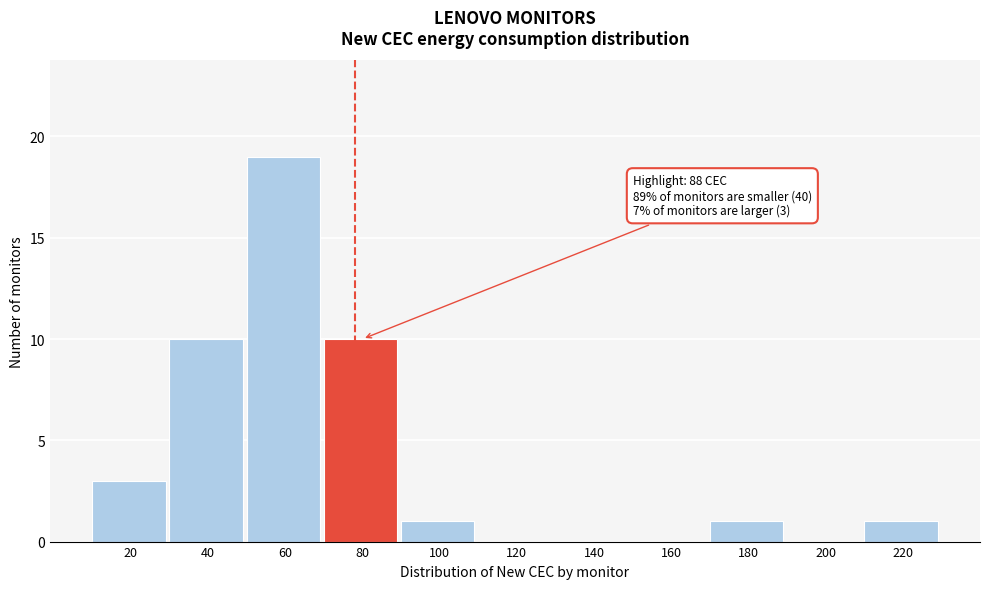

Reading left to right, what are all the values shown in this chart?

20=3	40=10	60=19	80=10	100=1	120=0	140=0	160=0	180=1	200=0	220=1